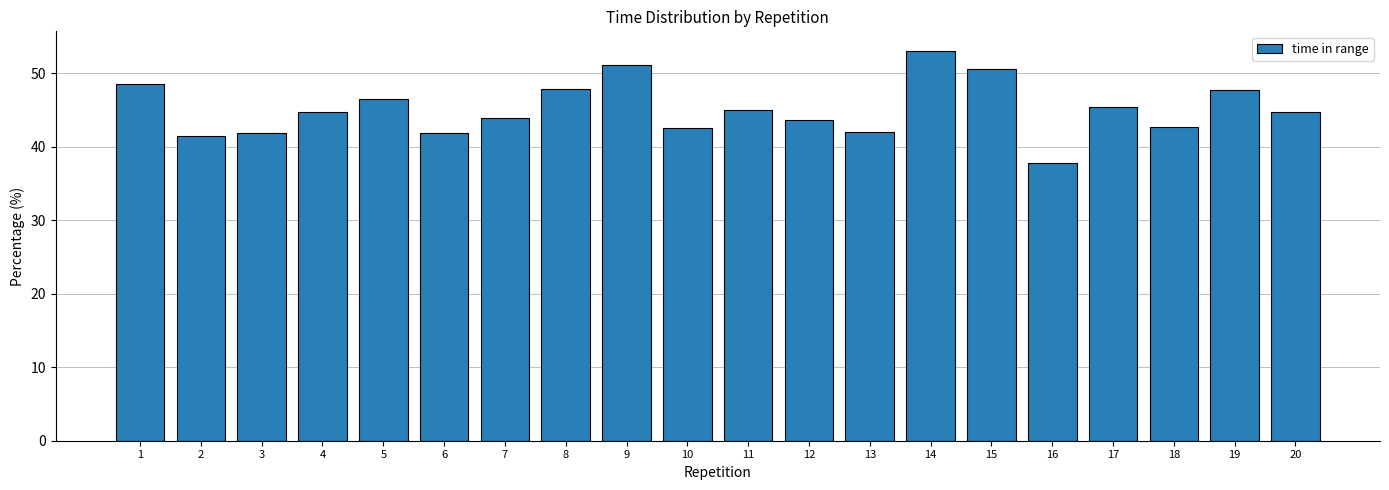

What is the average value?

45.2